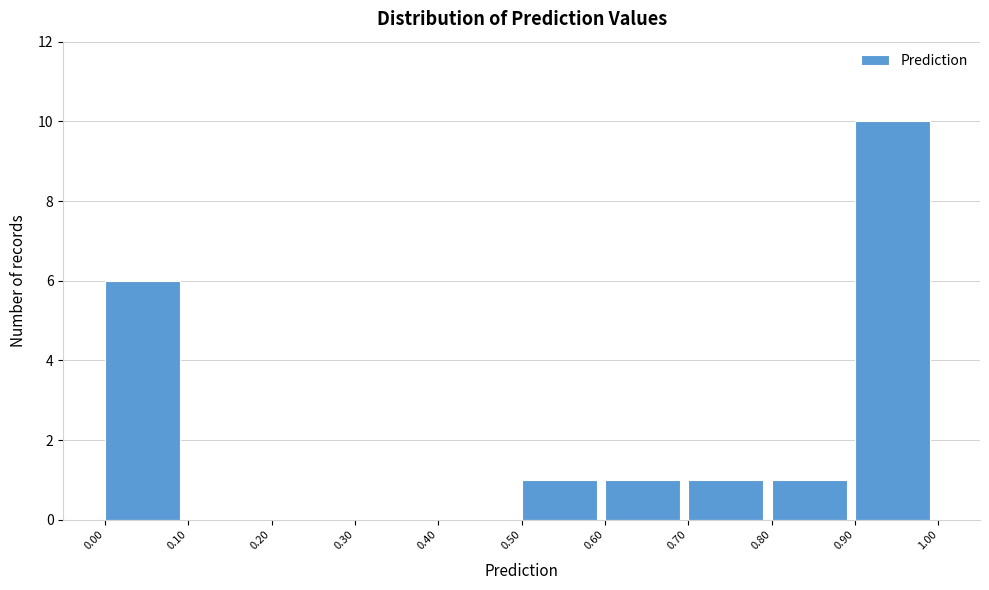

Reading left to right, list every bar in this chart as the range it spans on the x-axis followed by its height. The values are not printed on the chart, so give them approximately, as read against the axis.

0.00 to 0.10: 6
0.10 to 0.20: 0
0.20 to 0.30: 0
0.30 to 0.40: 0
0.40 to 0.50: 0
0.50 to 0.60: 1
0.60 to 0.70: 1
0.70 to 0.80: 1
0.80 to 0.90: 1
0.90 to 1.00: 10